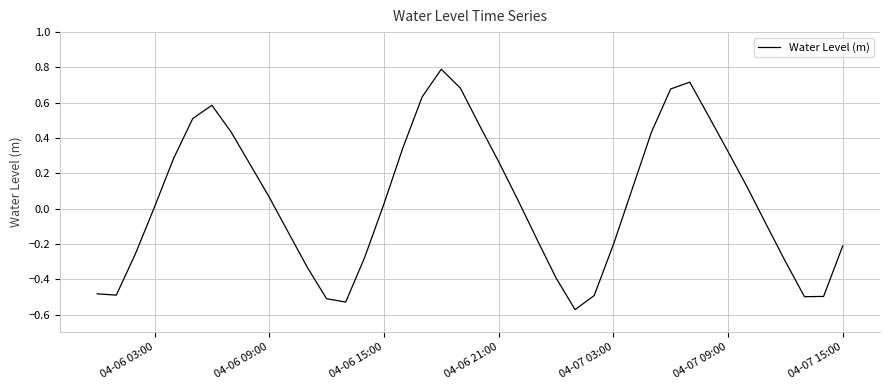

Is this an area chart (filled region under the line)?

No